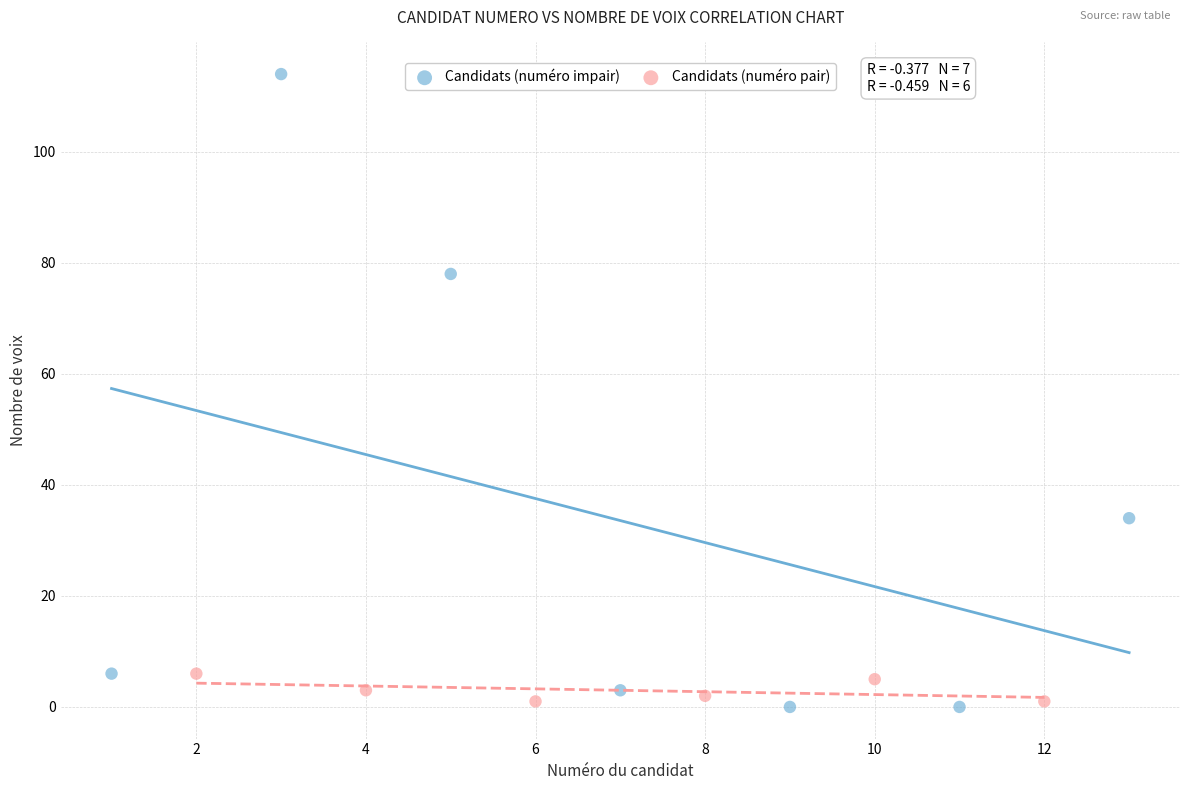

Which series reaches the maximum Y coordinate?

Candidats (numéro impair)